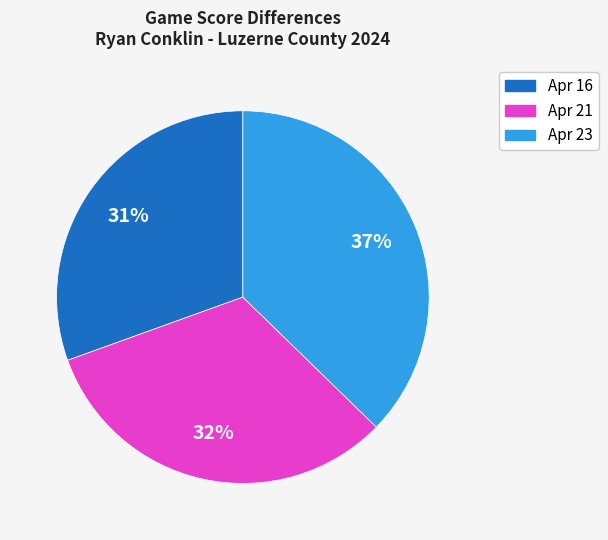

What is the ratio of the value at Apr 16 to the value at Apr 23?

0.8